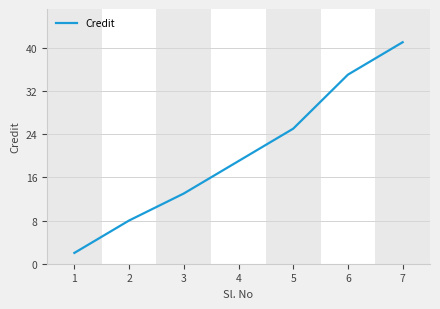

What is the approximate value at 4?

19